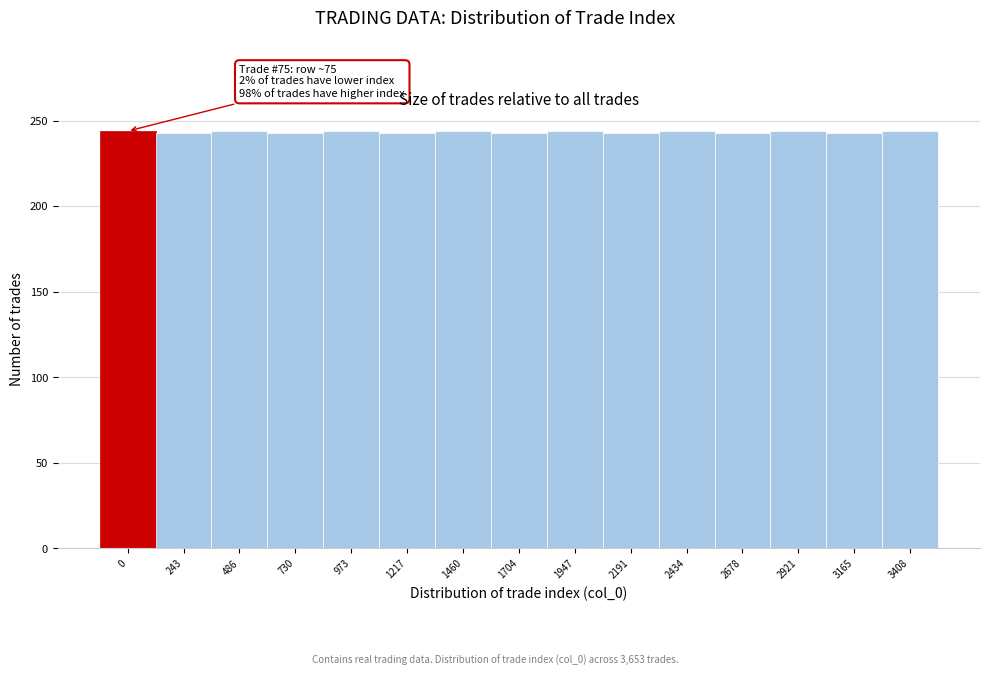

What is the sum of all values?

3653